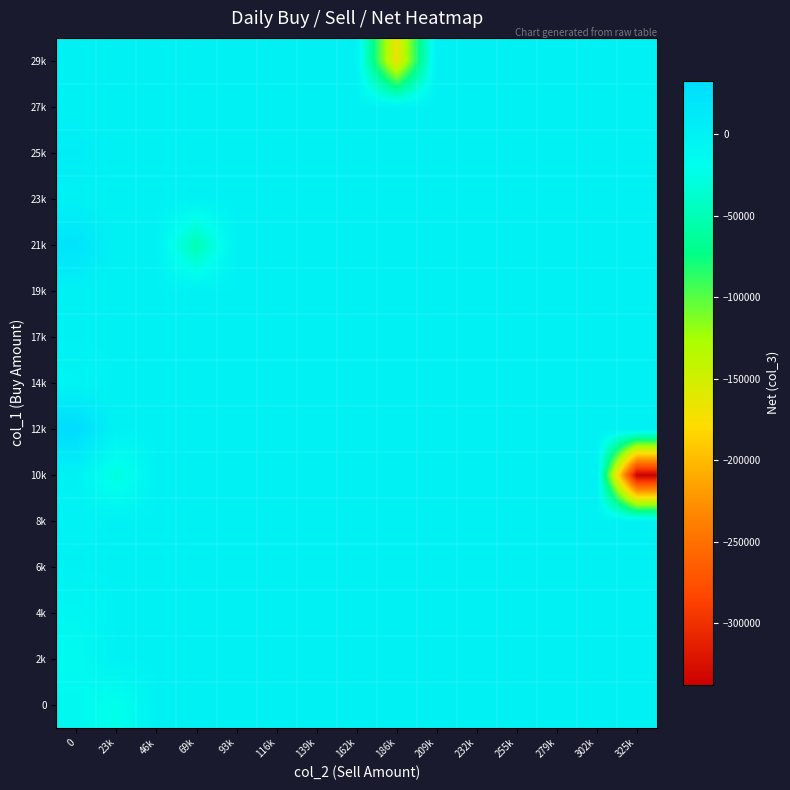

Reading right to left, list all the values displayed in this chart.

0: 325k=0	302k=0	279k=0	255k=0	232k=0	209k=0	186k=0	162k=0	139k=0	116k=0	93k=0	69k=0	46k=0	23k=-23000	0=-10000
2k: 325k=0	302k=0	279k=0	255k=0	232k=0	209k=0	186k=0	162k=0	139k=0	116k=0	93k=0	69k=0	46k=0	23k=0	0=-14000
4k: 325k=0	302k=0	279k=0	255k=0	232k=0	209k=0	186k=0	162k=0	139k=0	116k=0	93k=0	69k=0	46k=0	23k=0	0=-8000
6k: 325k=0	302k=0	279k=0	255k=0	232k=0	209k=0	186k=0	162k=0	139k=0	116k=0	93k=0	69k=0	46k=0	23k=0	0=0
8k: 325k=0	302k=0	279k=0	255k=0	232k=0	209k=0	186k=0	162k=0	139k=0	116k=0	93k=0	69k=0	46k=0	23k=0	0=-1000
10k: 325k=-338000	302k=0	279k=0	255k=0	232k=0	209k=0	186k=0	162k=0	139k=0	116k=0	93k=0	69k=0	46k=0	23k=-29000	0=0
12k: 325k=0	302k=0	279k=0	255k=0	232k=0	209k=0	186k=0	162k=0	139k=0	116k=0	93k=0	69k=0	46k=0	23k=0	0=33000
14k: 325k=0	302k=0	279k=0	255k=0	232k=0	209k=0	186k=0	162k=0	139k=0	116k=0	93k=0	69k=0	46k=0	23k=0	0=-4000
17k: 325k=0	302k=0	279k=0	255k=0	232k=0	209k=0	186k=0	162k=0	139k=0	116k=0	93k=0	69k=0	46k=0	23k=0	0=0
19k: 325k=0	302k=0	279k=0	255k=0	232k=0	209k=0	186k=0	162k=0	139k=0	116k=0	93k=0	69k=0	46k=0	23k=0	0=0
21k: 325k=0	302k=0	279k=0	255k=0	232k=0	209k=0	186k=0	162k=0	139k=0	116k=0	93k=0	69k=-51000	46k=0	23k=0	0=22000
23k: 325k=0	302k=0	279k=0	255k=0	232k=0	209k=0	186k=0	162k=0	139k=0	116k=0	93k=0	69k=0	46k=0	23k=0	0=0
25k: 325k=0	302k=0	279k=0	255k=0	232k=0	209k=0	186k=0	162k=0	139k=0	116k=0	93k=0	69k=0	46k=0	23k=0	0=7000
27k: 325k=0	302k=0	279k=0	255k=0	232k=0	209k=0	186k=0	162k=0	139k=0	116k=0	93k=0	69k=0	46k=0	23k=0	0=0
29k: 325k=0	302k=0	279k=0	255k=0	232k=0	209k=0	186k=-168000	162k=0	139k=0	116k=0	93k=0	69k=0	46k=0	23k=0	0=0